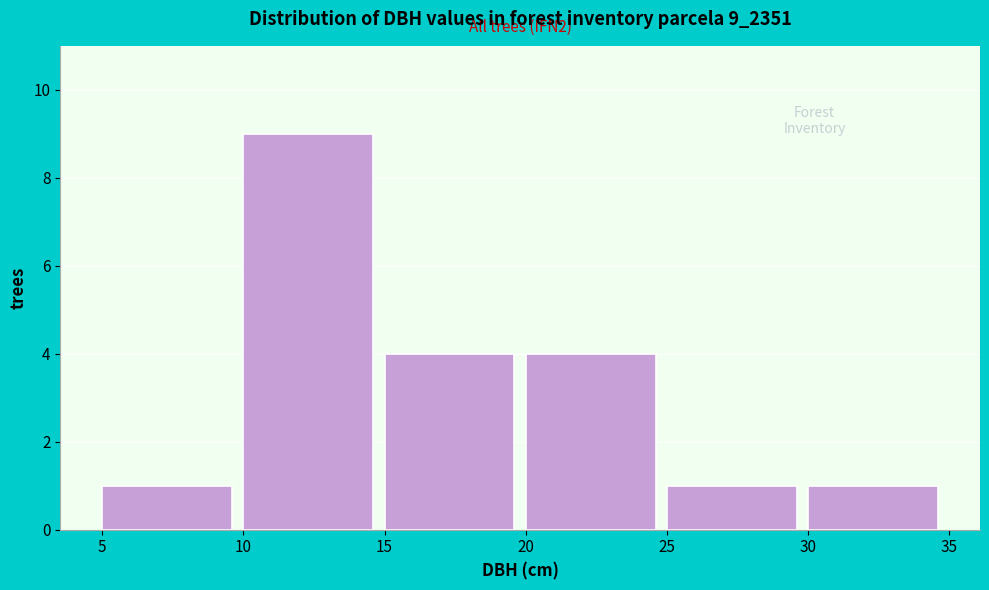

Which range on the x-axis has the tallest bar?

10 to 15